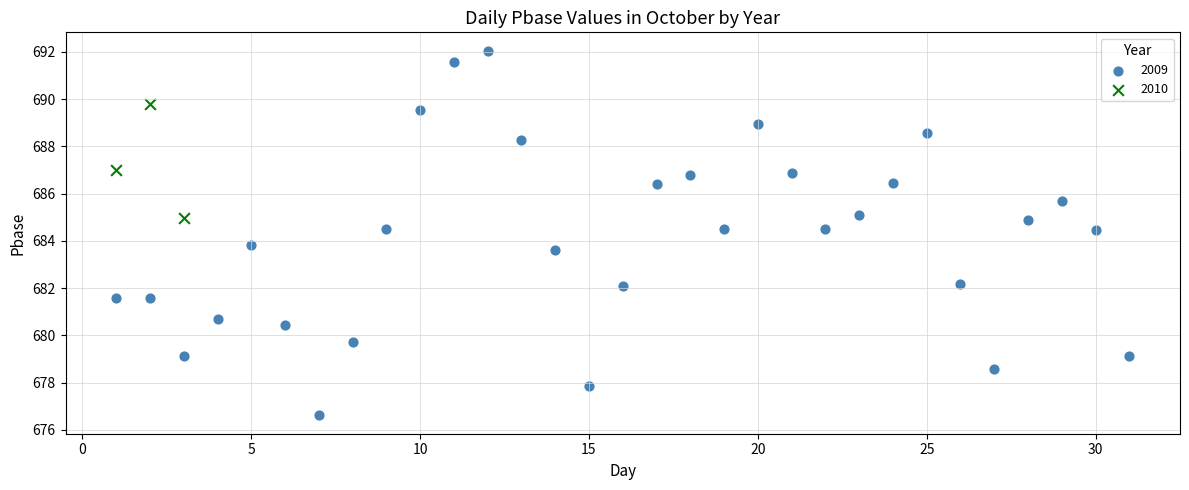

Which series has the largest Y range (max minus min)?

2009